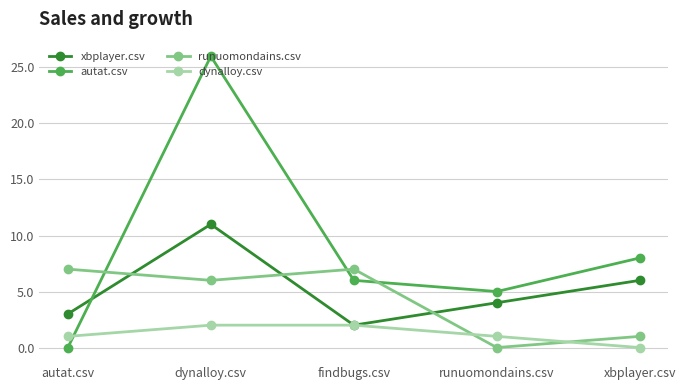

How many categories are shown in the chart?

5